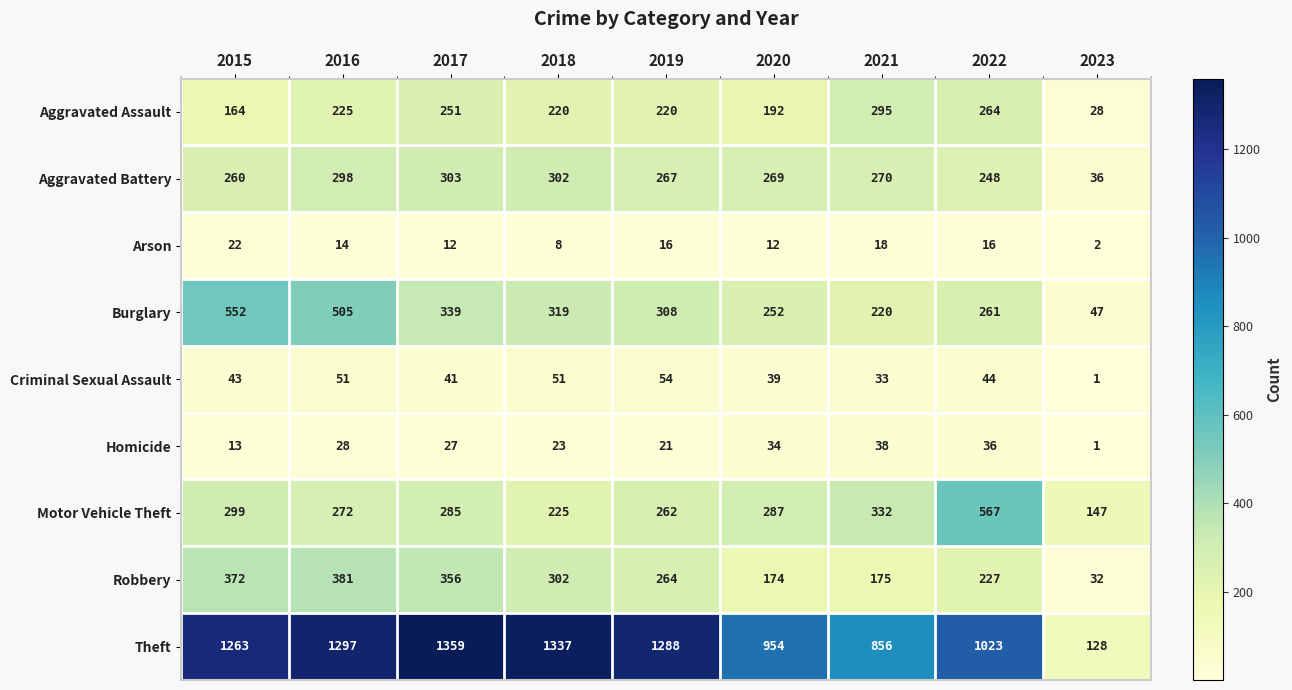

Between 2018 and 2022, which series saw the biggest shift?

Motor Vehicle Theft